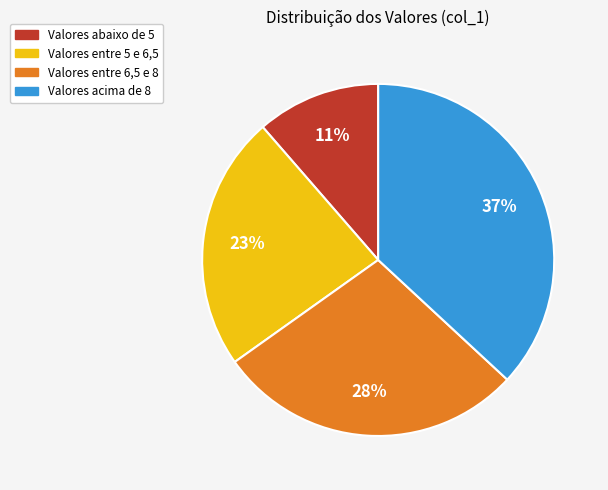

To the nearest percent, what is the average slice percentage?

25%